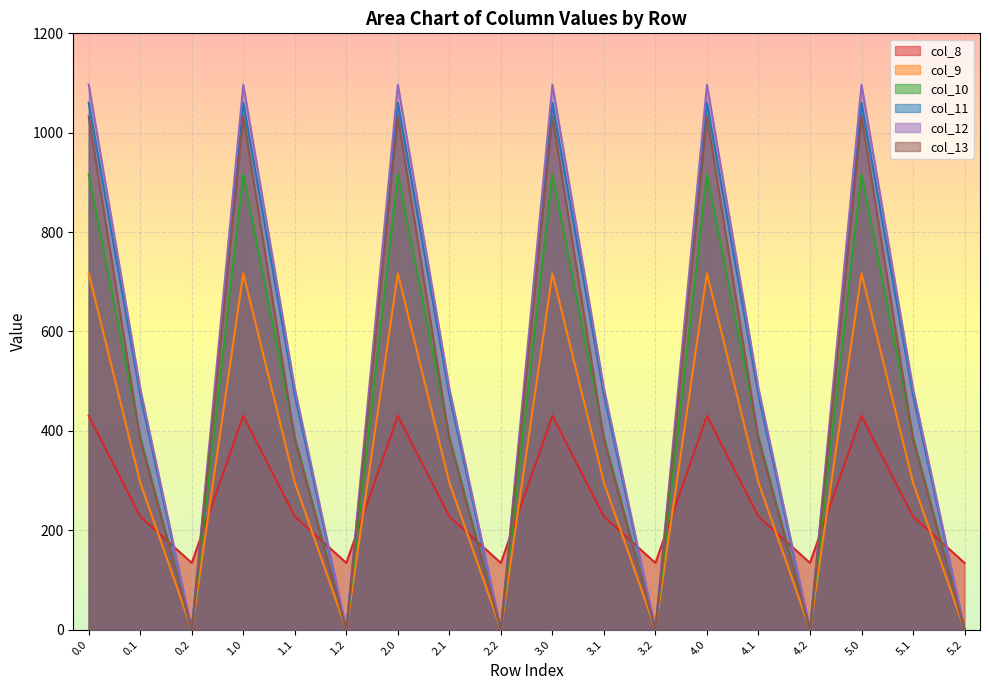

What is the difference between the second highest and second lowest values in the col_11 series?

1060.3